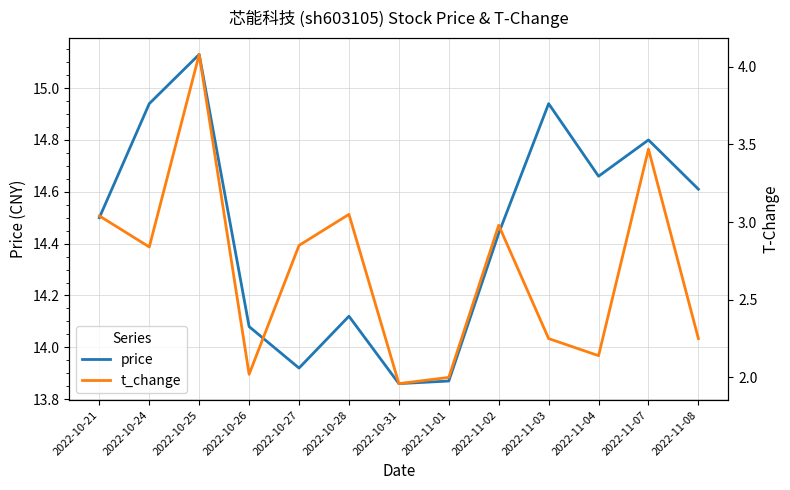

What is the label of the 7th point from the right?

2022-10-31